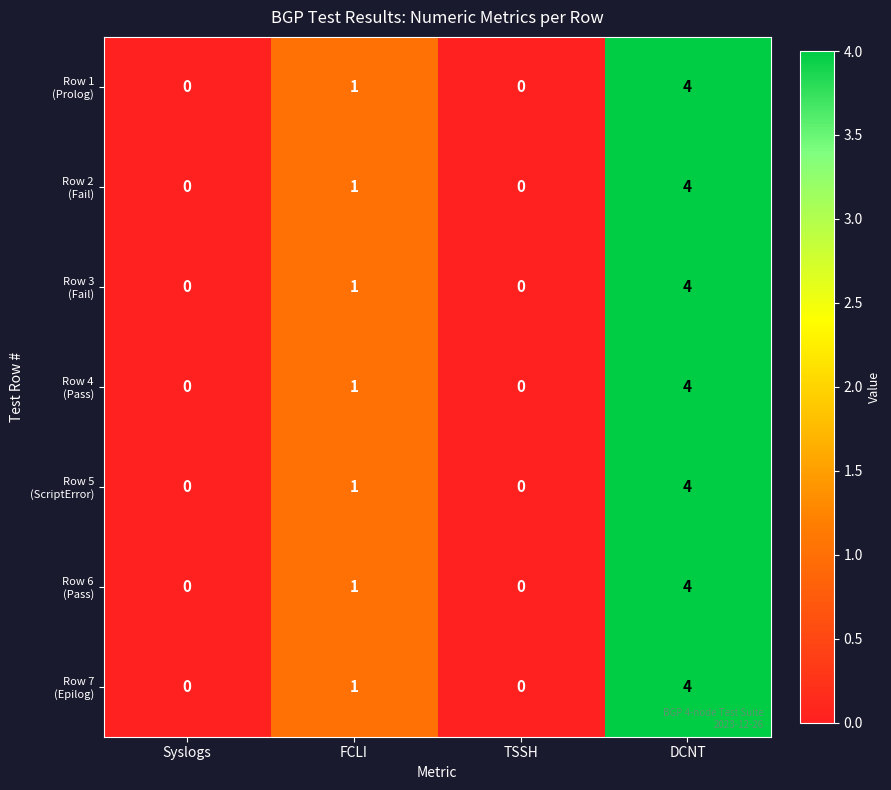

At which category is the sum across all series the highest?

DCNT